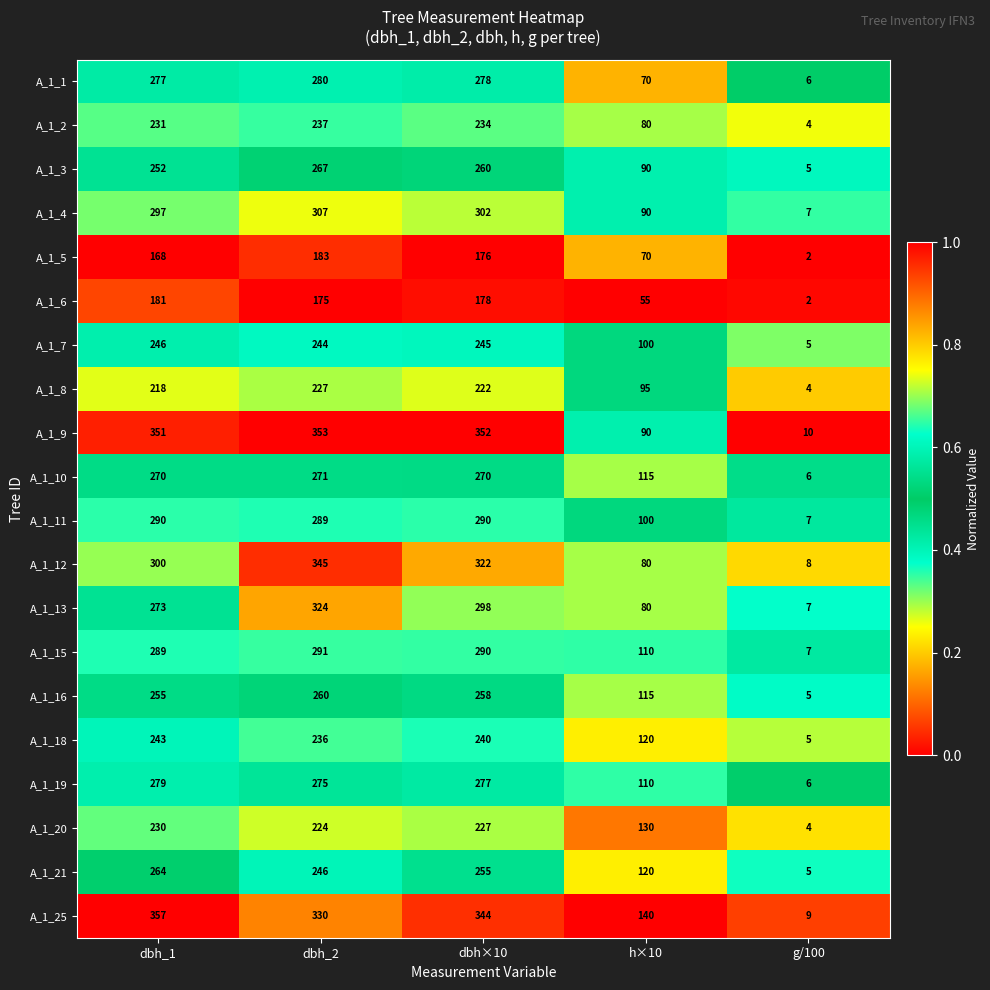

Where does the A_1_6 series first go above 175?

dbh_1